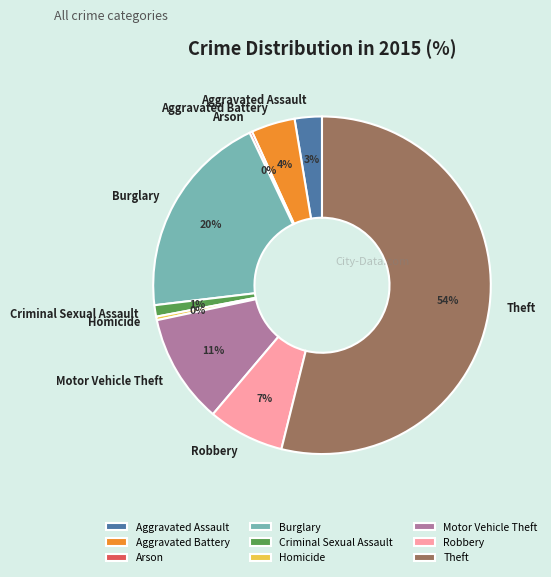

What is the largest slice in the pie chart?

Theft